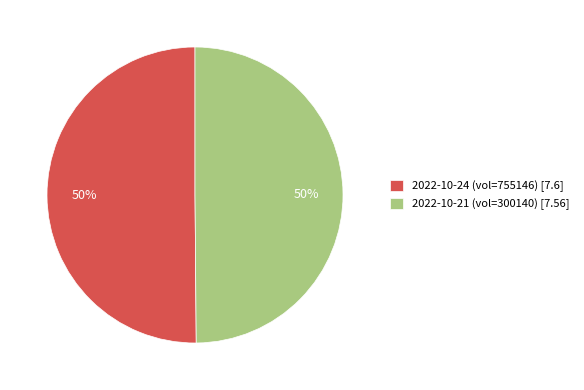

To the nearest percent, what is the combined percentage of 2022-10-21 (vol=300140) [7.56] and 2022-10-24 (vol=755146) [7.6]?

100%